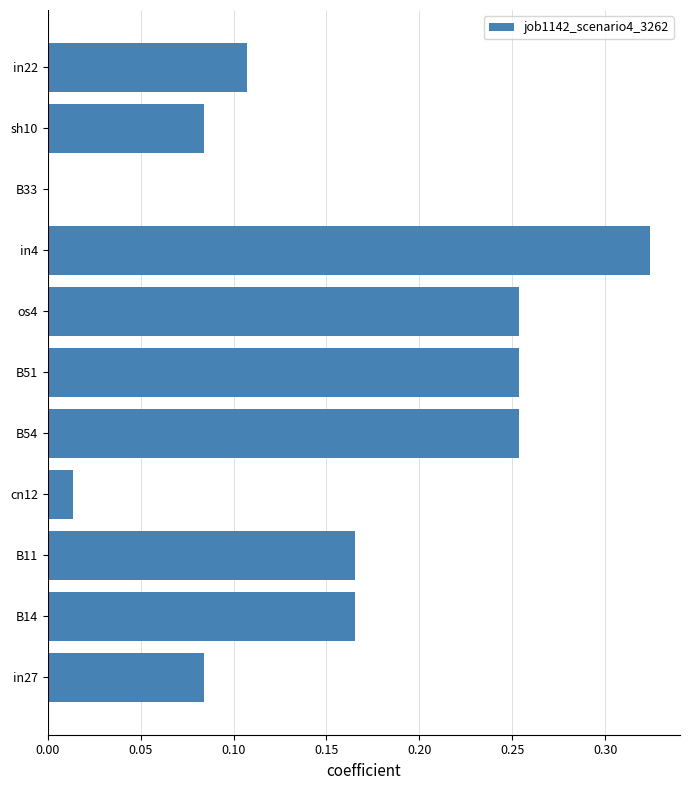

Are the bars horizontal?

Yes